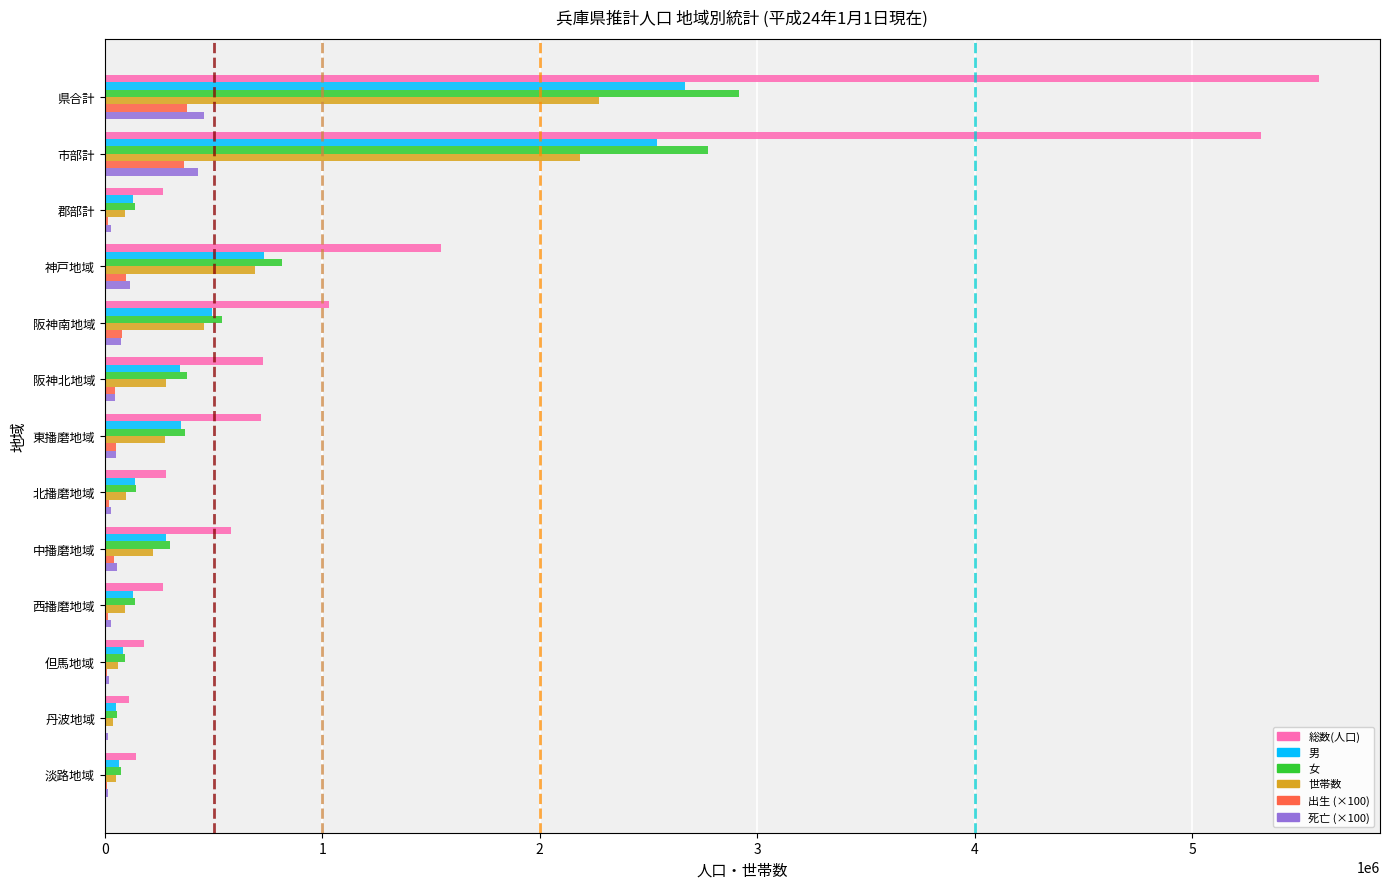

Which series has the largest total across all categories?

総数(人口)